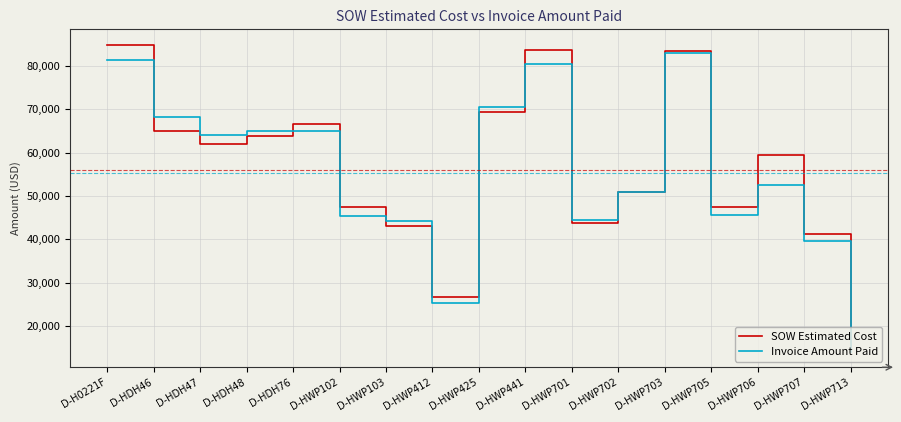

Where is the first local maximum for SOW Estimated Cost?

D-HDH76